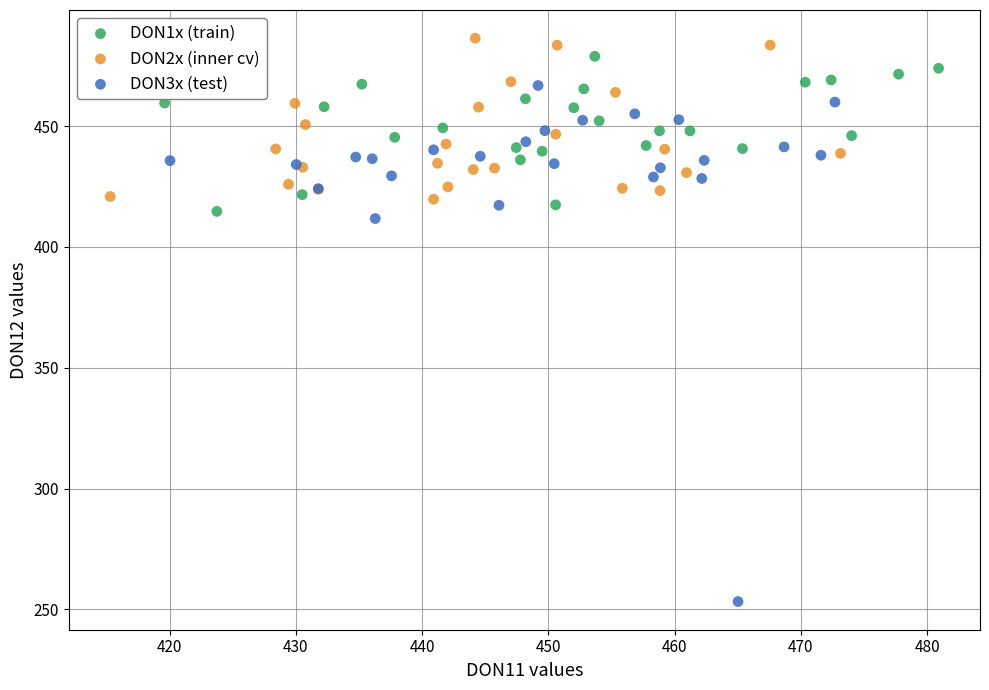

What are all the series names shown in the legend?

DON1x (train), DON2x (inner cv), DON3x (test)